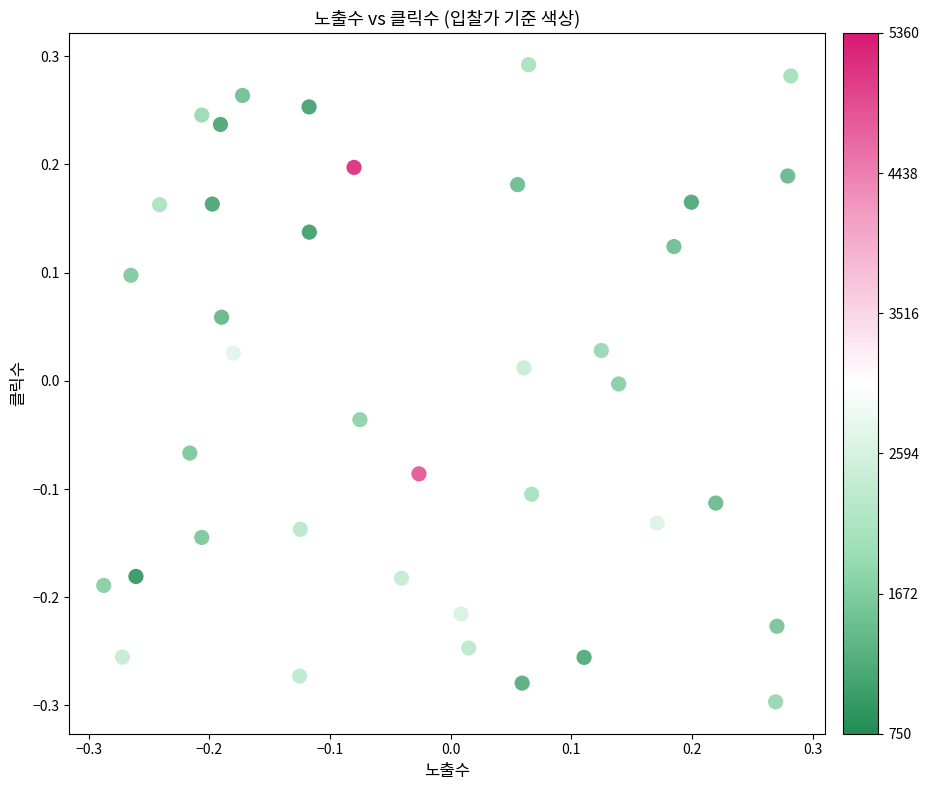

What is the range of Y values (max minus min)?

0.6